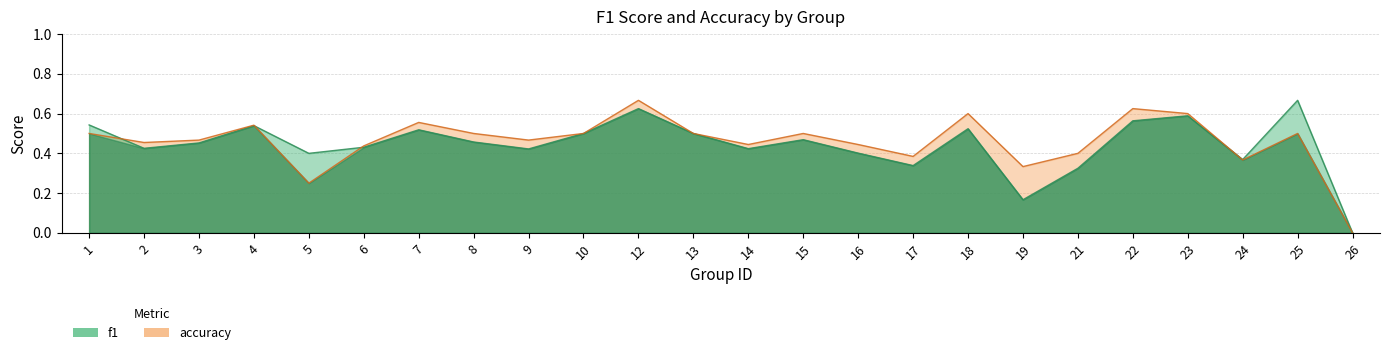

How many interior local peaks does the accuracy series have?

7